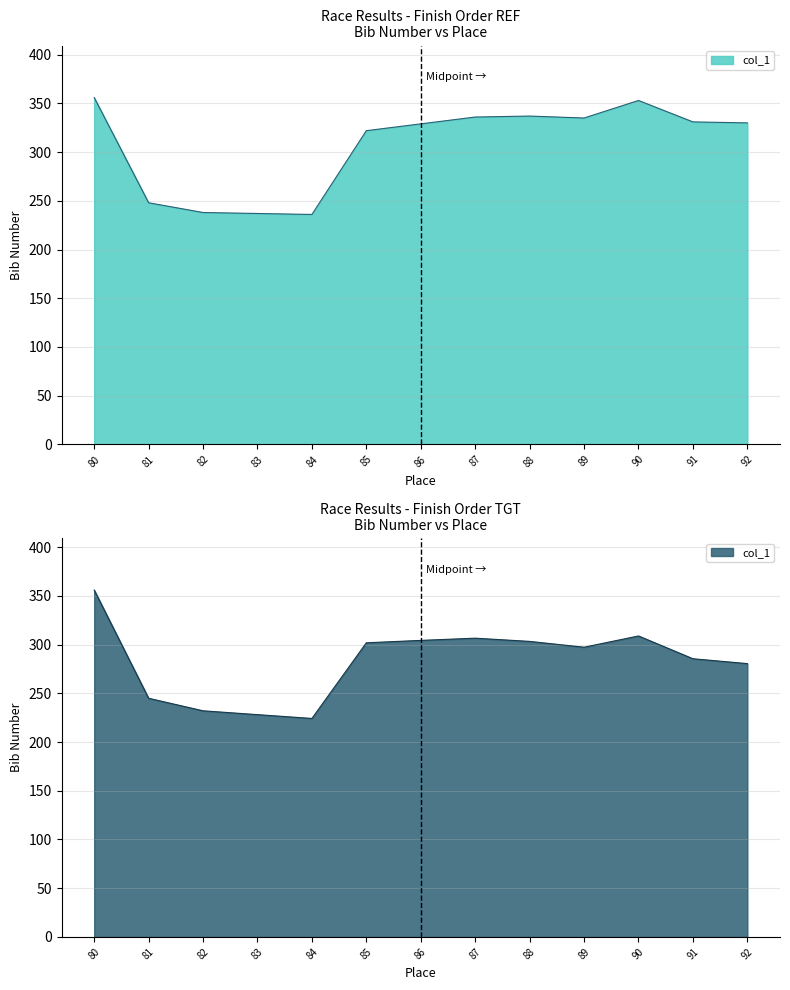

What is the change in value from 85 to 88?

+15